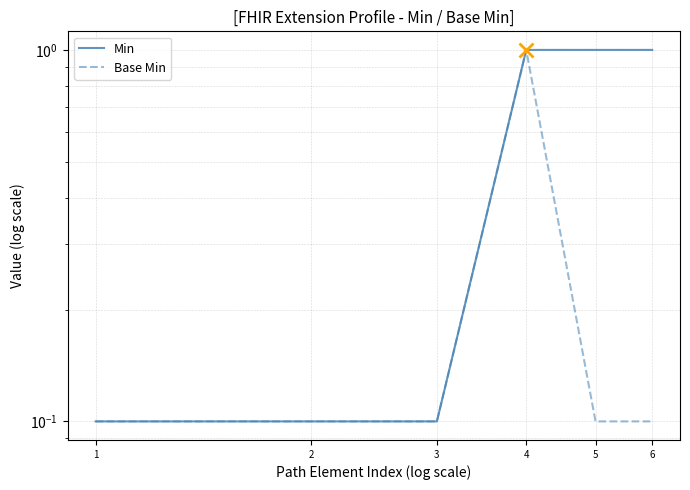

In Base Min, how many points are higher than both neighbors (excluding endpoints)?

1